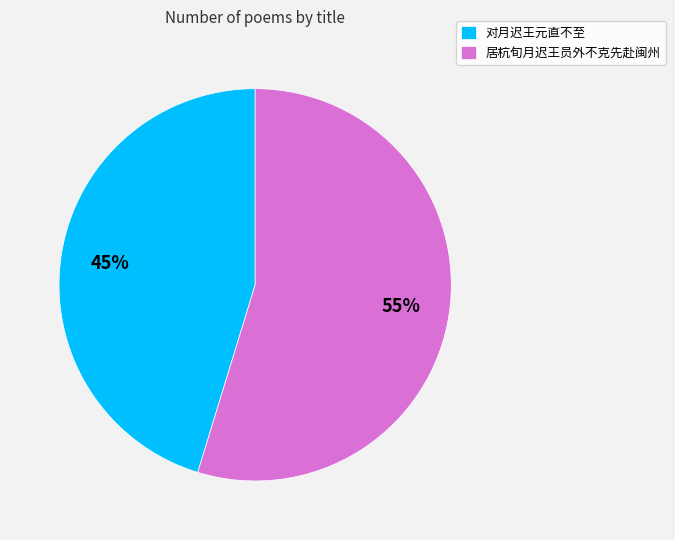

Between 居杭旬月迟王员外不克先赴闽州 and 对月迟王元直不至, which is larger?

居杭旬月迟王员外不克先赴闽州